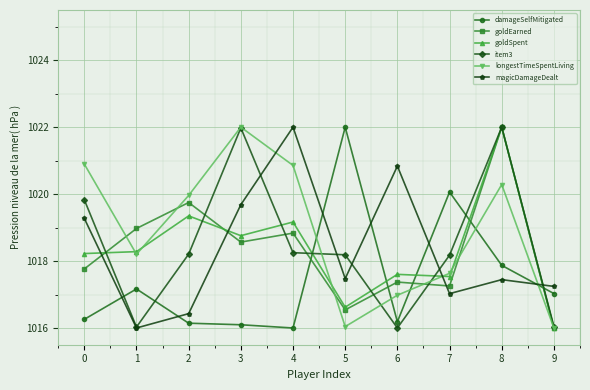

Is it true that damageSelfMitigated equals 1646.2 at 2?

False